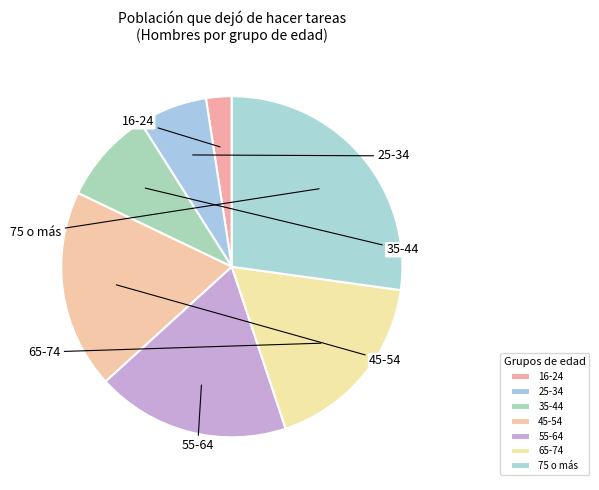

Do 25-34 and 65-74 together represent more than half of the pie?

No